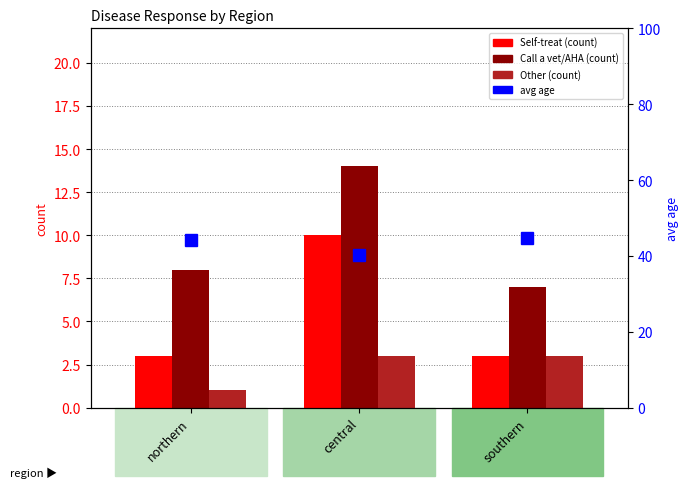

Reading left to right, list all the values displayed in this chart.

Self-treat: 3.0	10.0	3.0
Call a vet/AHA: 8.0	14.0	7.0
Other (specify): 1.0	3.0	3.0
avg age: 44.1	40.2	44.8